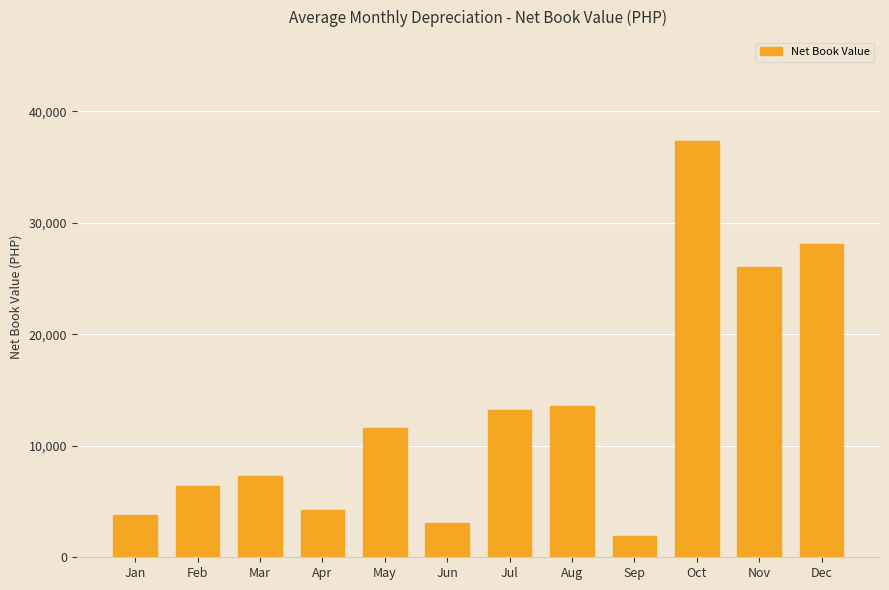

What is the change in value from Jan to Apr?

+512.5